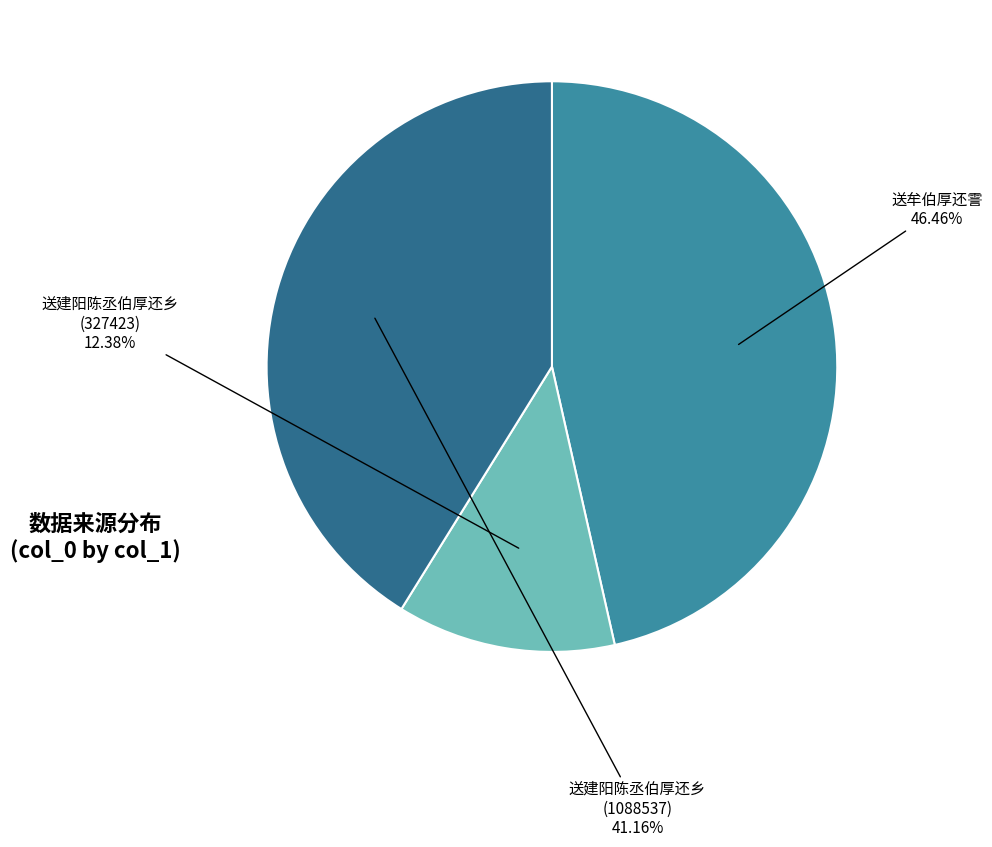

Is 送建阳陈丞伯厚还乡 (1088537) the majority of the pie?

No